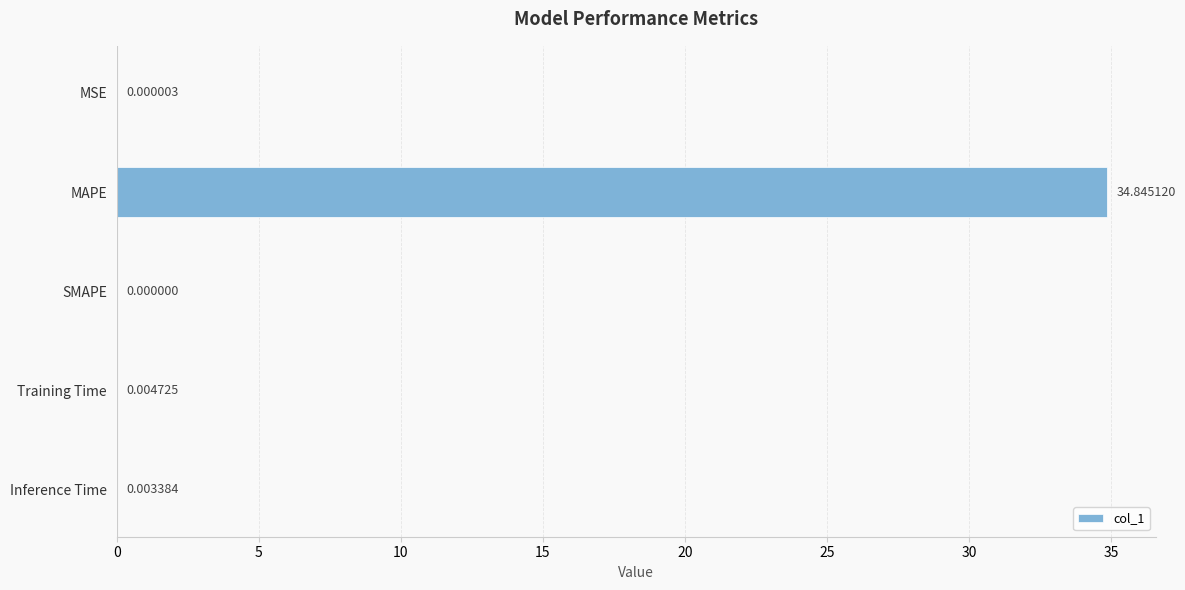

Are the bars horizontal?

Yes